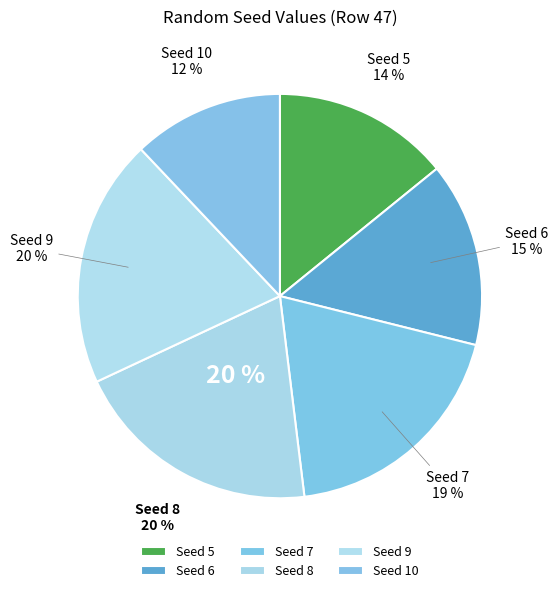

How many slices are in this pie chart?

6